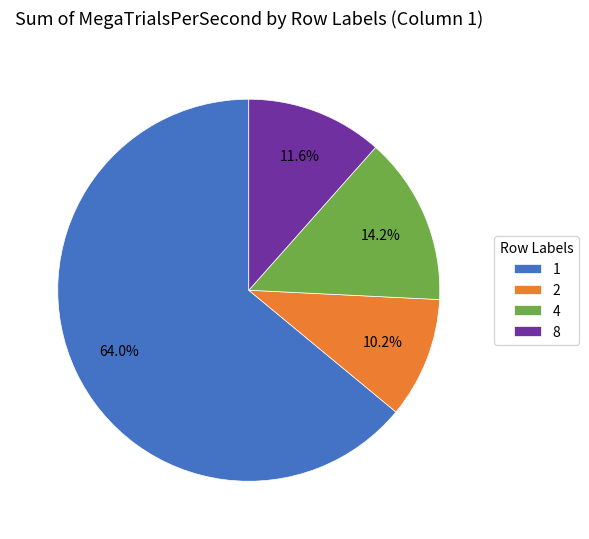

To the nearest percent, what is the difference between the largest and smallest slice percentages?

54%